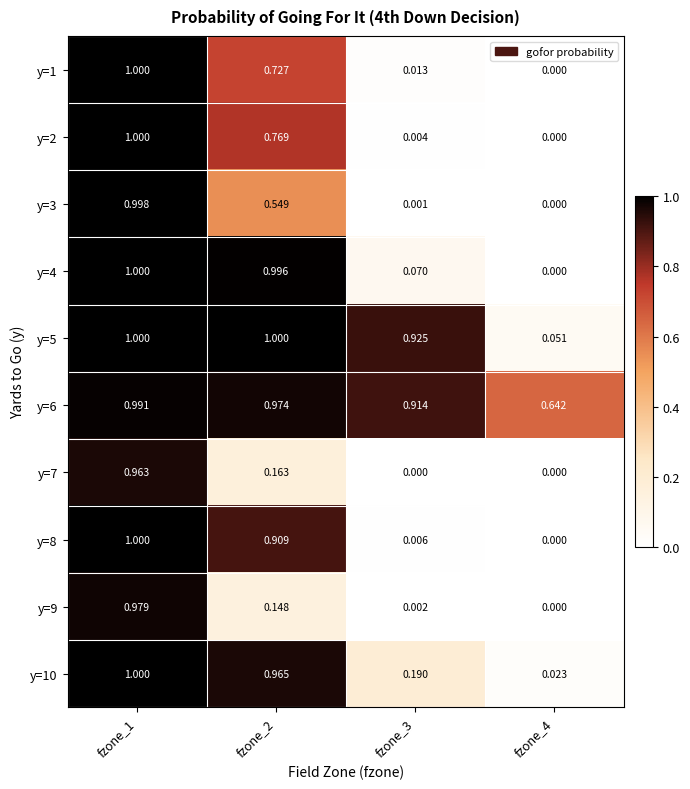

Is the value of y=2 at fzone_4 greater than the value of y=10 at fzone_1?

No